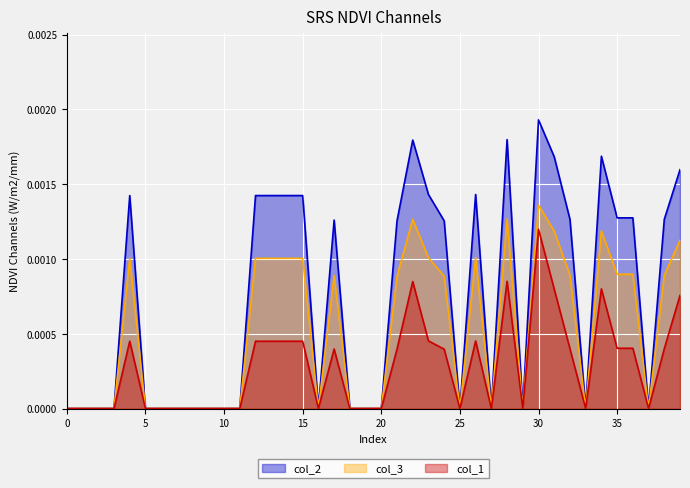

The col_1 series shows 0.0 at 35. True or false?

False